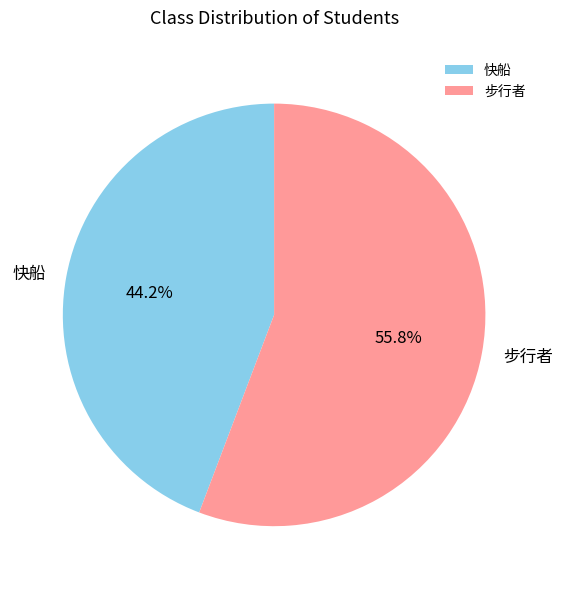

Do 快船 and 步行者 together represent more than half of the pie?

Yes